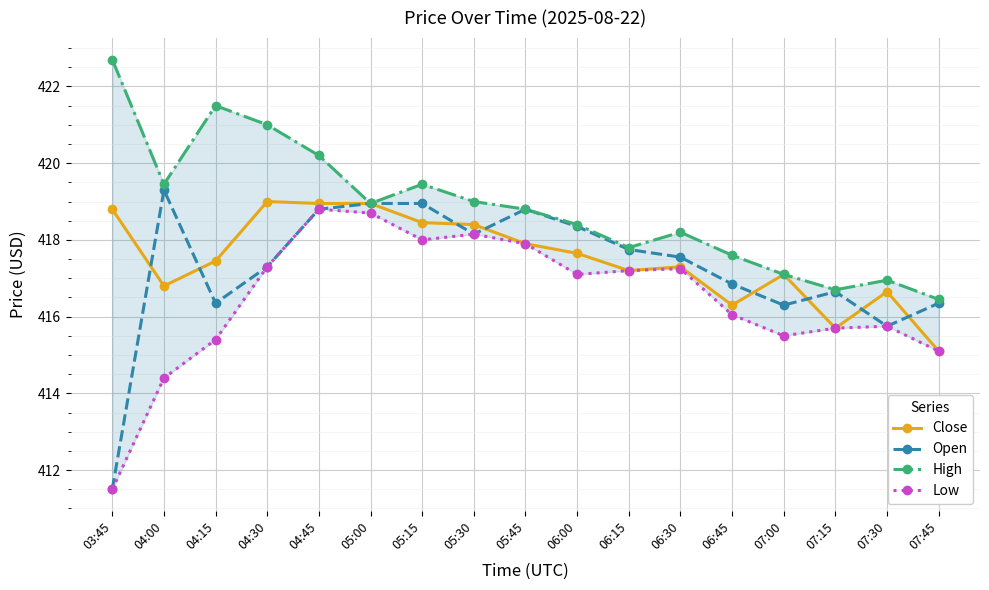

Where is Close nearest to the value 417?

07:00